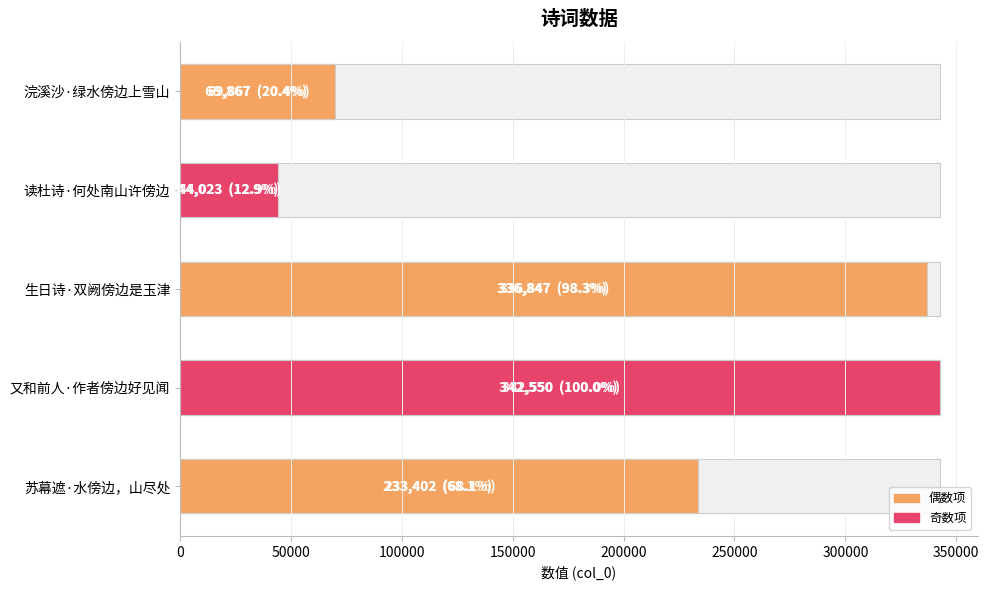

What is the value of the 3rd bar from the left?

336847